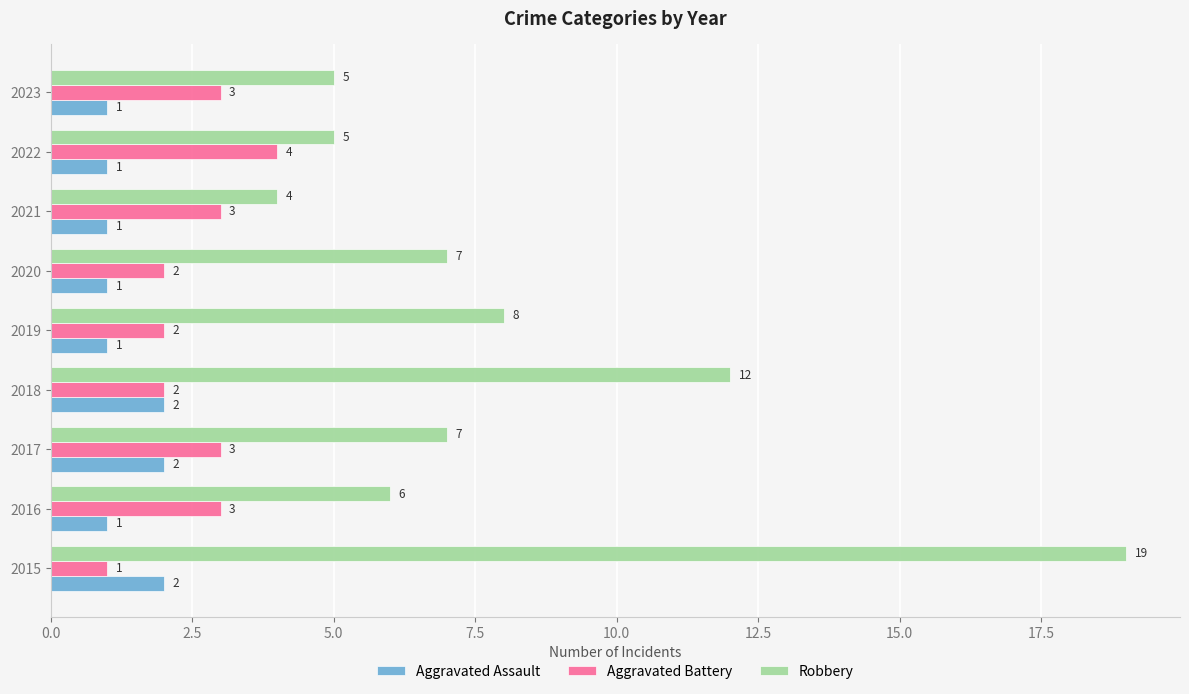

How many values in the Aggravated Battery series are below 3?

4